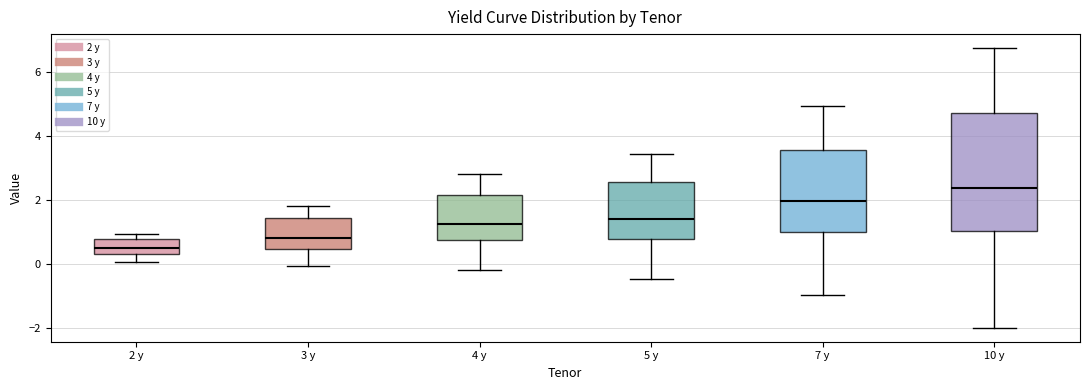

Which box has the highest median line?

10 y